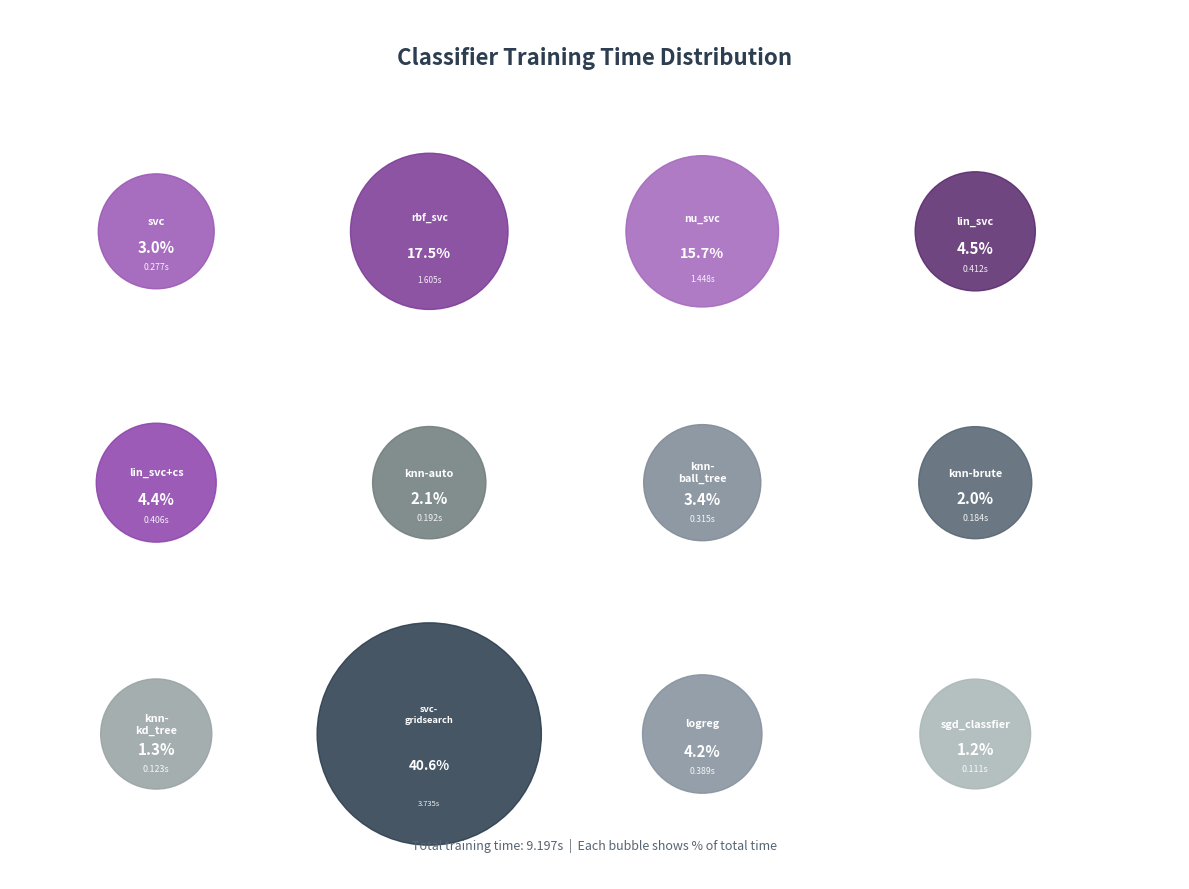

Rank the categories by value from lowest to highest.

sgd_classfier, knn-kd_tree, knn-brute, knn-auto, svc, knn-ball_tree, logreg, lin_svc+cs, lin_svc, nu_svc, rbf_svc, svc-gridsearch